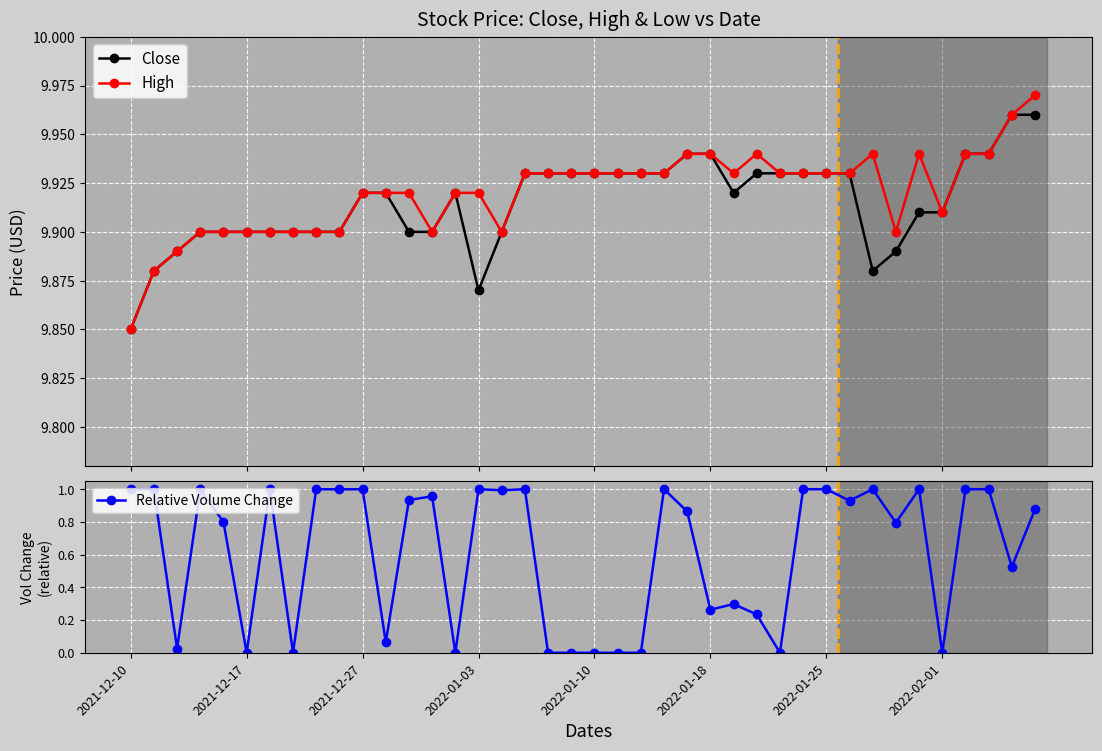

At which category is the sum across all series the highest?

36